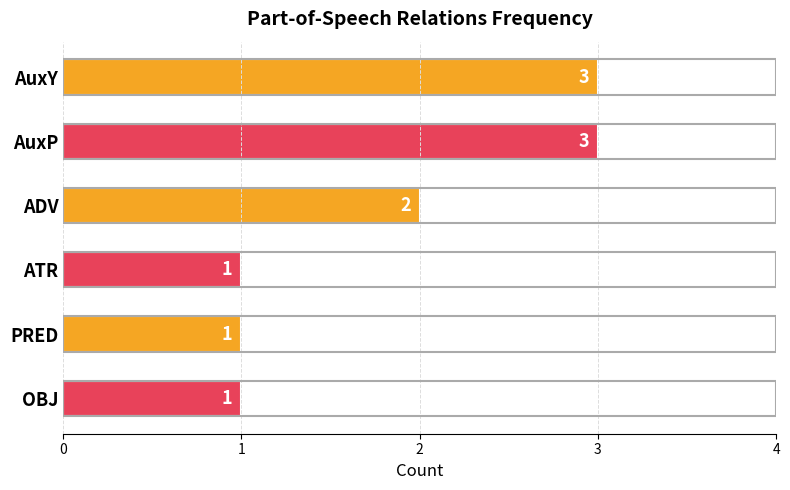

Count the number of categories in the chart.

6